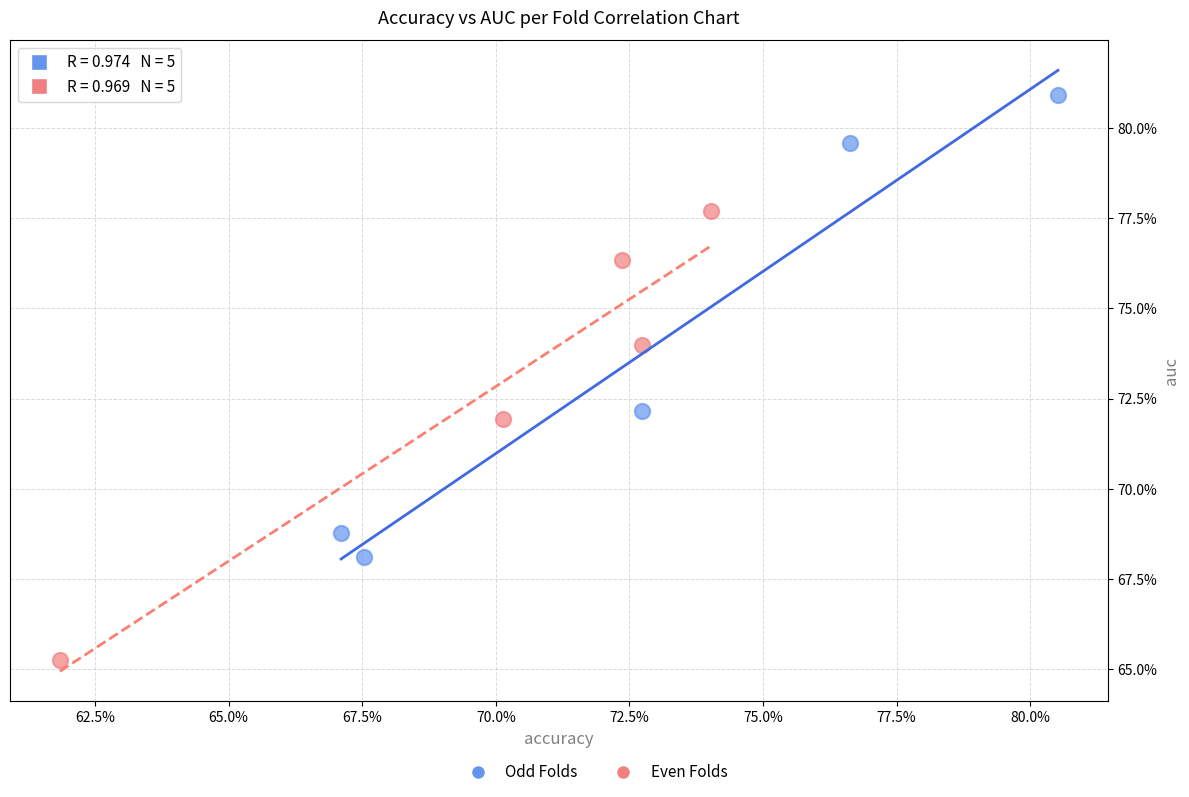

Which series has the largest Y range (max minus min)?

Odd Folds